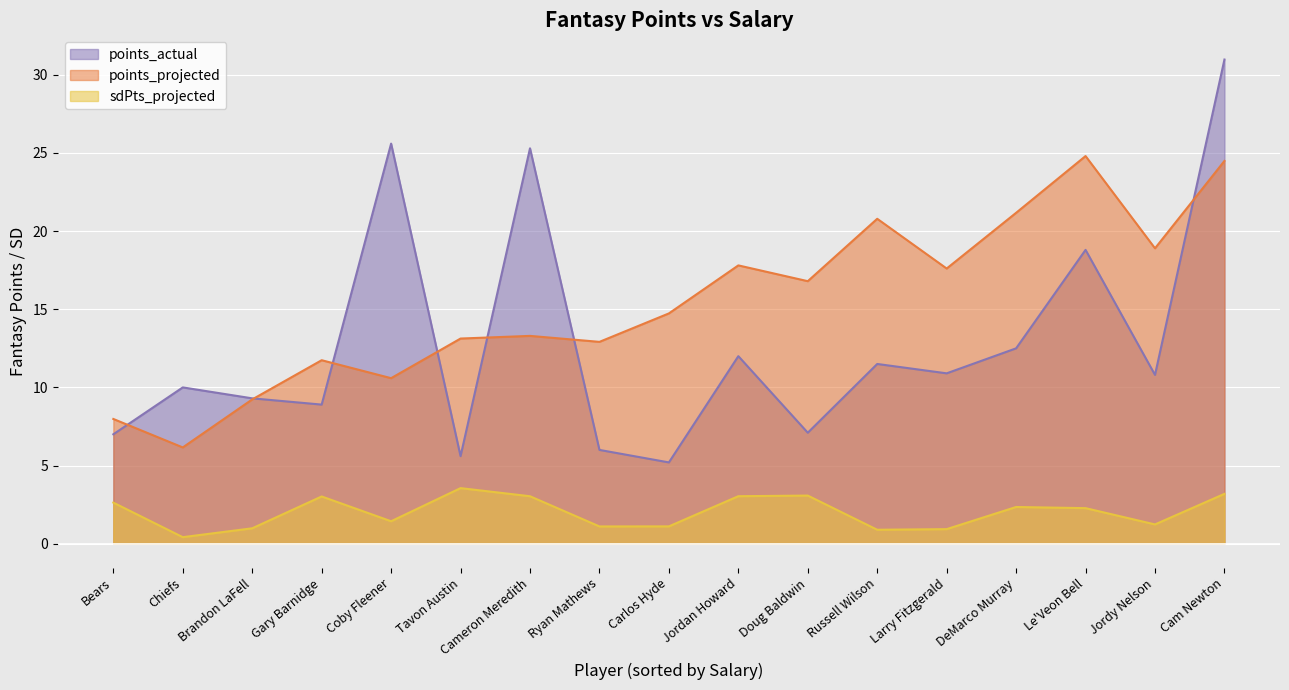

Reading left to right, transcribe all the data shown in this chart.

points_actual: Cam Newton=31.0	Le'Veon Bell=18.8	DeMarco Murray=12.5	Jordan Howard=12.0	Cameron Meredith=25.3	Doug Baldwin=7.1	Tavon Austin=5.6	Gary Barnidge=8.9	Bears=7.0	Russell Wilson=11.5	Ryan Mathews=6.0	Carlos Hyde=5.2	Larry Fitzgerald=10.9	Jordy Nelson=10.8	Brandon LaFell=9.3	Coby Fleener=25.6	Chiefs=10.0
points_projected: Cam Newton=24.5	Le'Veon Bell=24.8	DeMarco Murray=21.2	Jordan Howard=17.8	Cameron Meredith=13.3	Doug Baldwin=16.8	Tavon Austin=13.1	Gary Barnidge=11.7	Bears=8.0	Russell Wilson=20.8	Ryan Mathews=12.9	Carlos Hyde=14.7	Larry Fitzgerald=17.6	Jordy Nelson=18.9	Brandon LaFell=9.2	Coby Fleener=10.6	Chiefs=6.2
sdPts_projected: Cam Newton=3.2	Le'Veon Bell=2.3	DeMarco Murray=2.3	Jordan Howard=3.0	Cameron Meredith=3.0	Doug Baldwin=3.1	Tavon Austin=3.6	Gary Barnidge=3.0	Bears=2.6	Russell Wilson=0.9	Ryan Mathews=1.1	Carlos Hyde=1.1	Larry Fitzgerald=0.9	Jordy Nelson=1.2	Brandon LaFell=1.0	Coby Fleener=1.4	Chiefs=0.4